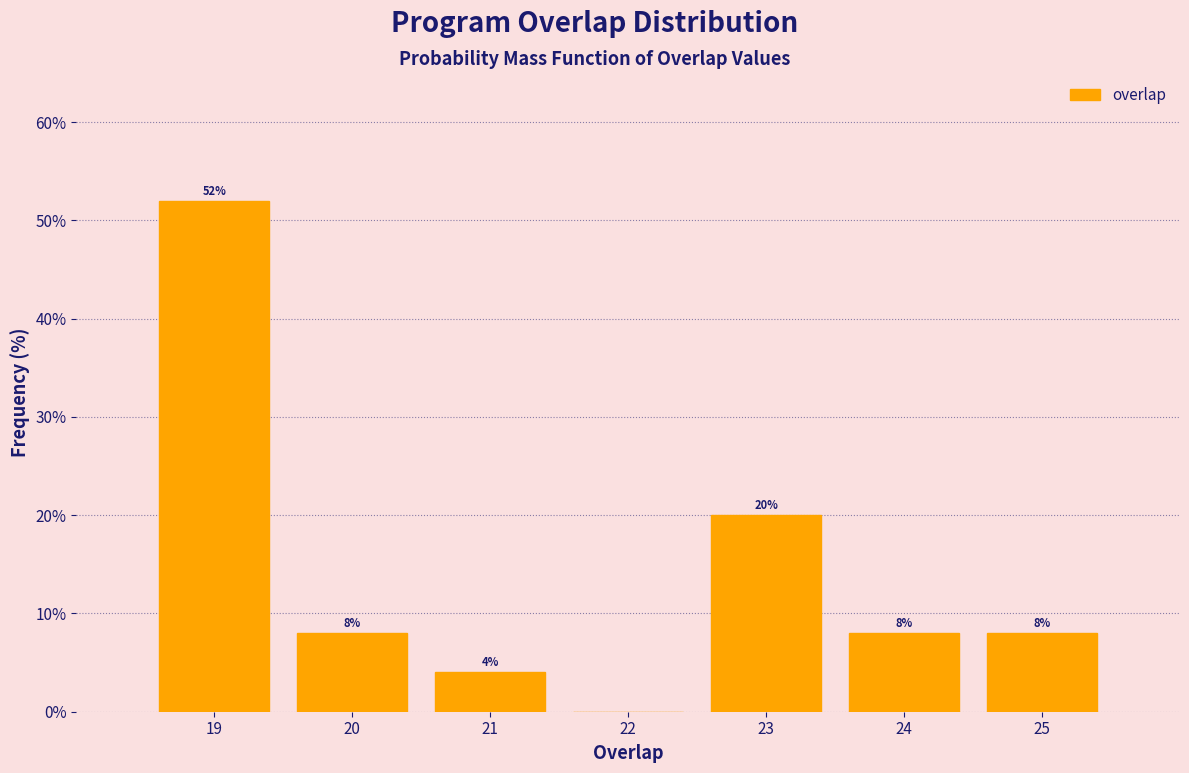

Which range on the x-axis has the tallest bar?

18.5 to 19.5